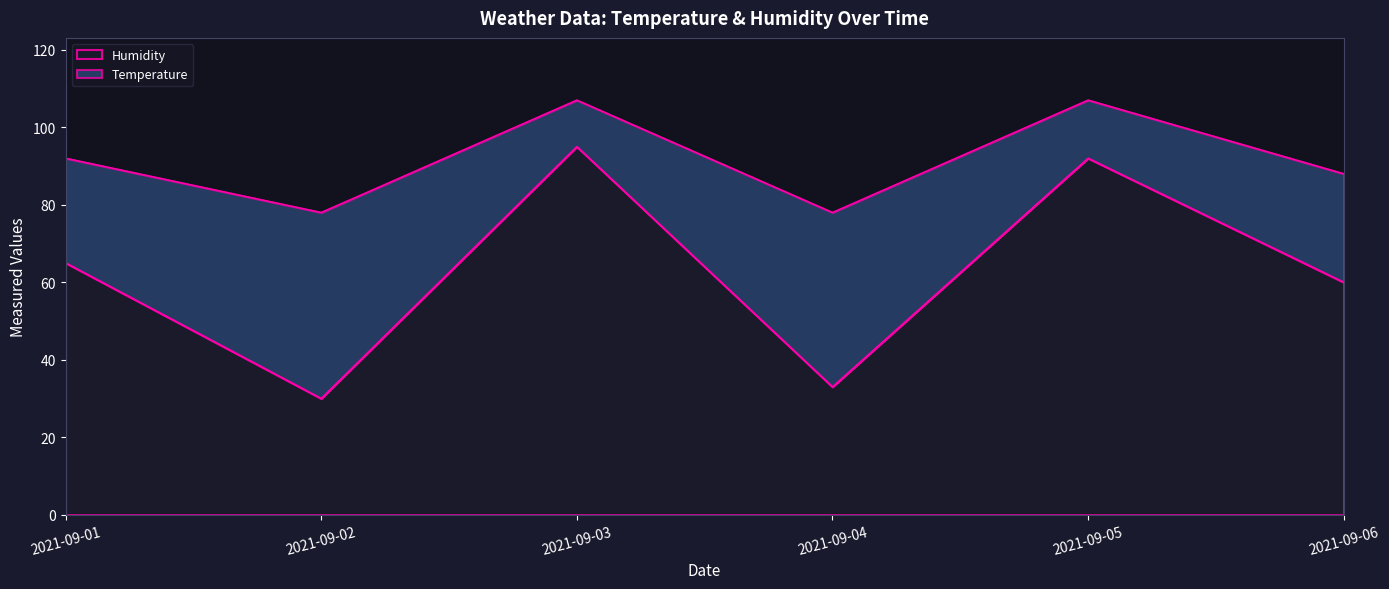

What is the total value across all series at 2021-09-02?

78